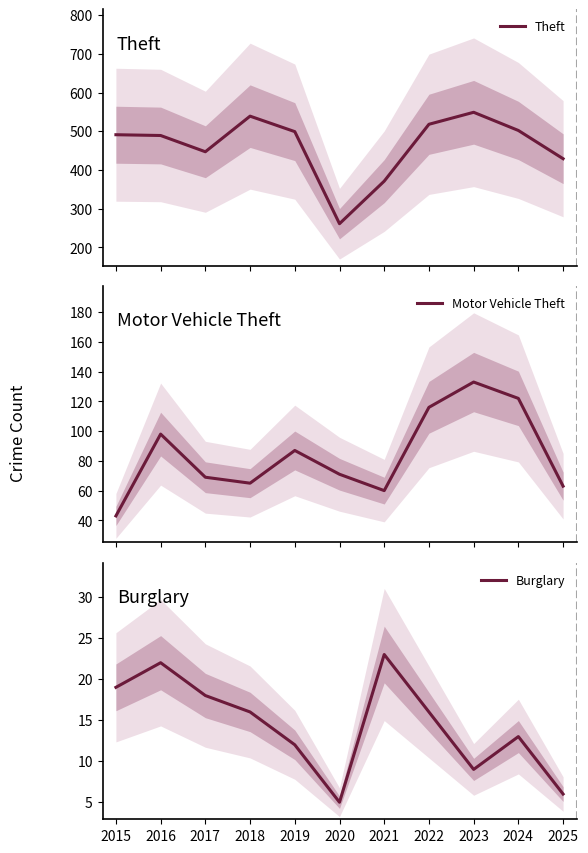

The value of Motor Vehicle Theft at 2017 is 69. True or false?

True